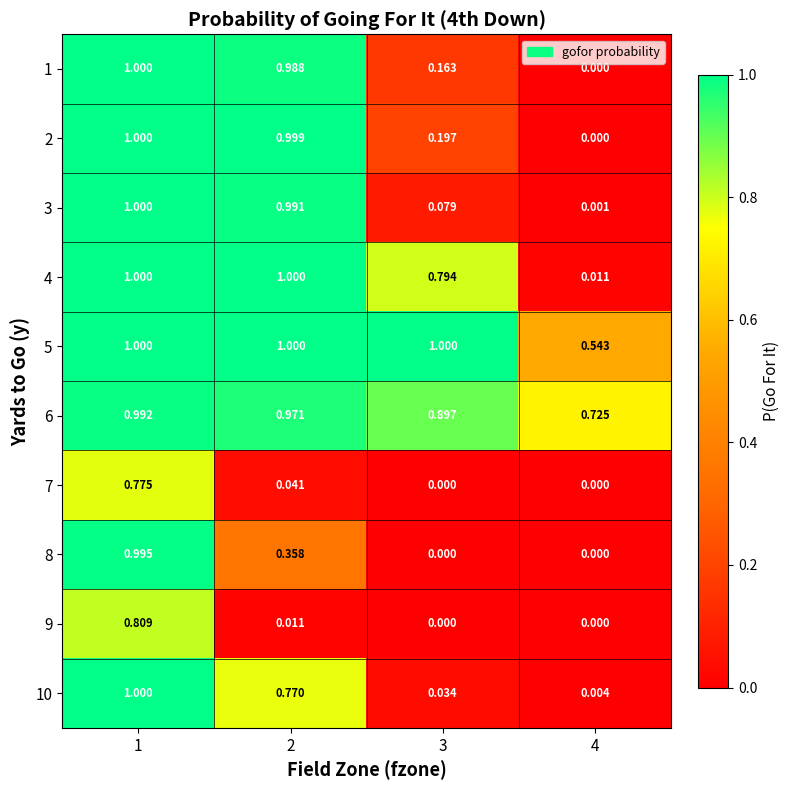

Is the value of 3 at 2 greater than the value of 8 at 2?

Yes